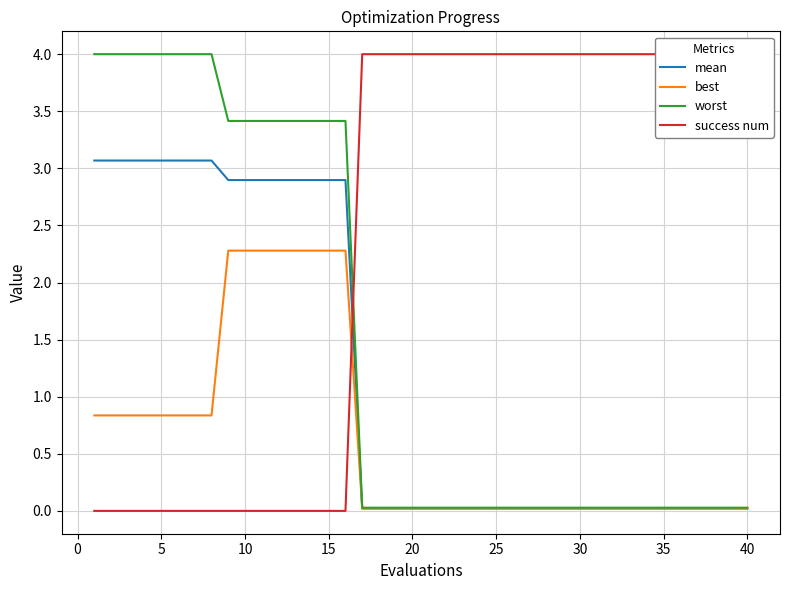

Which series has the widest spread of values?

success num